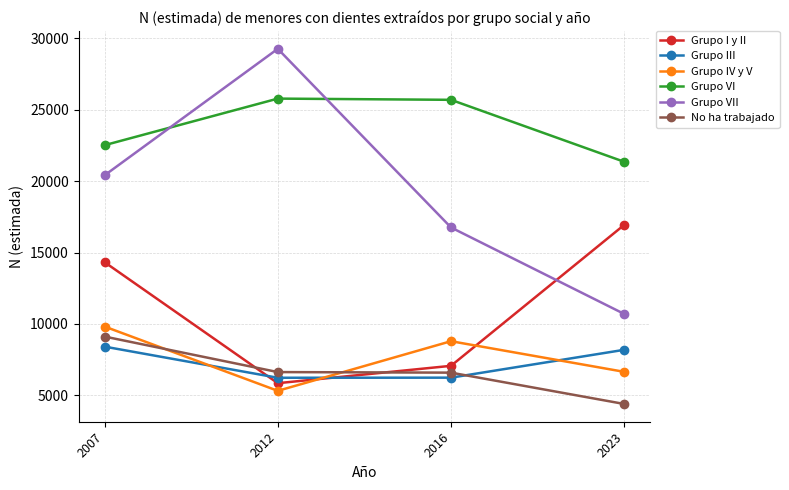

How many intersections are there between Grupo III and No ha trabajado?

1